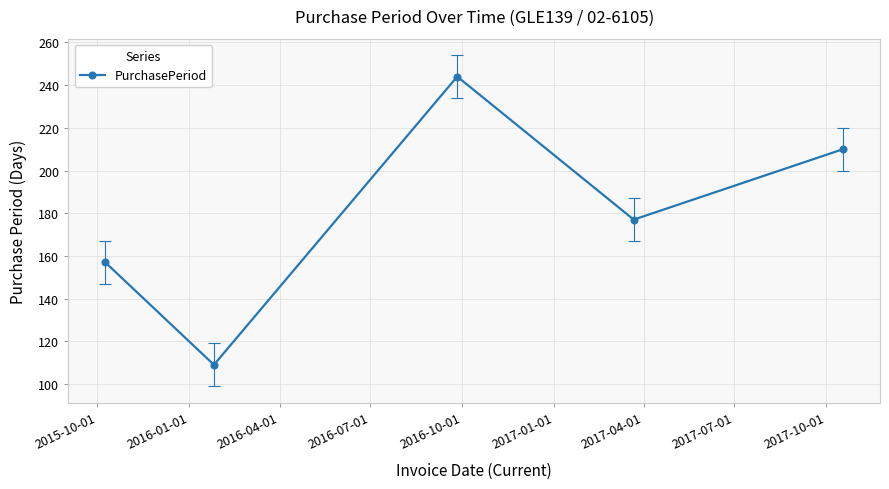

What is the value of the 2nd point from the left?

109